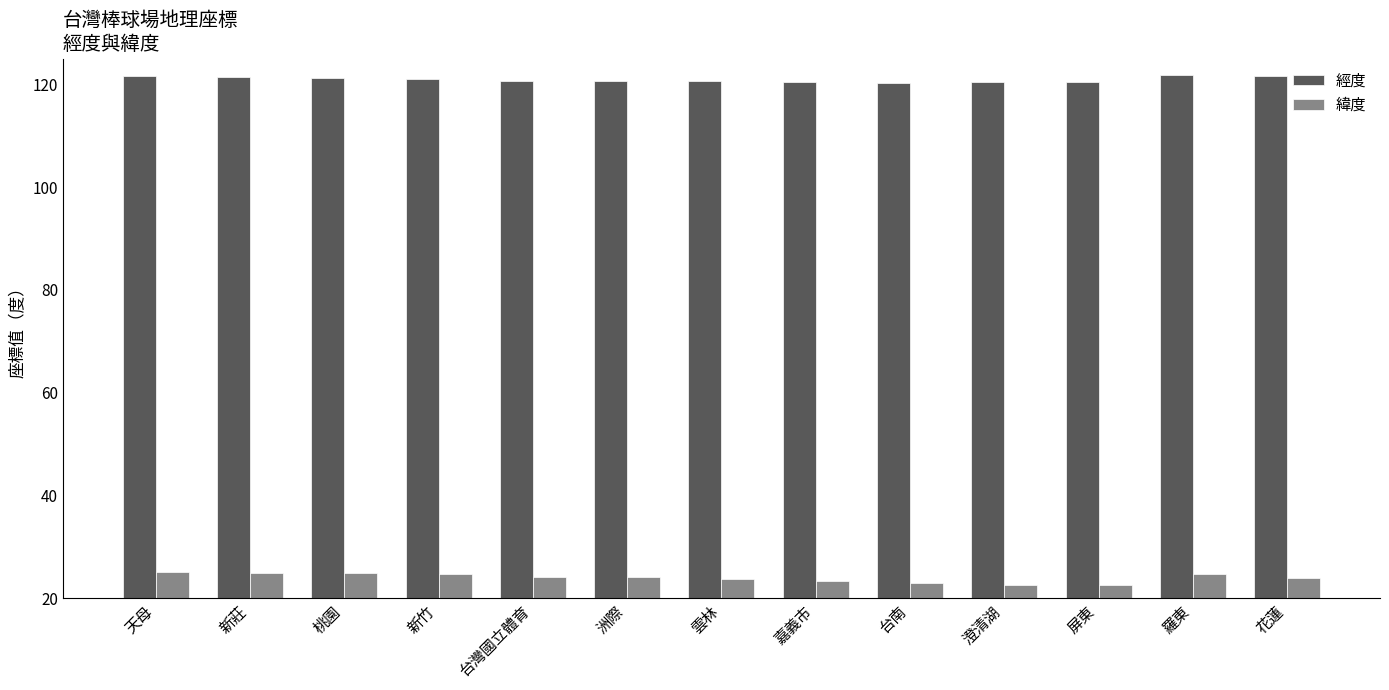

What is the label of the 12th bar from the left?

羅東